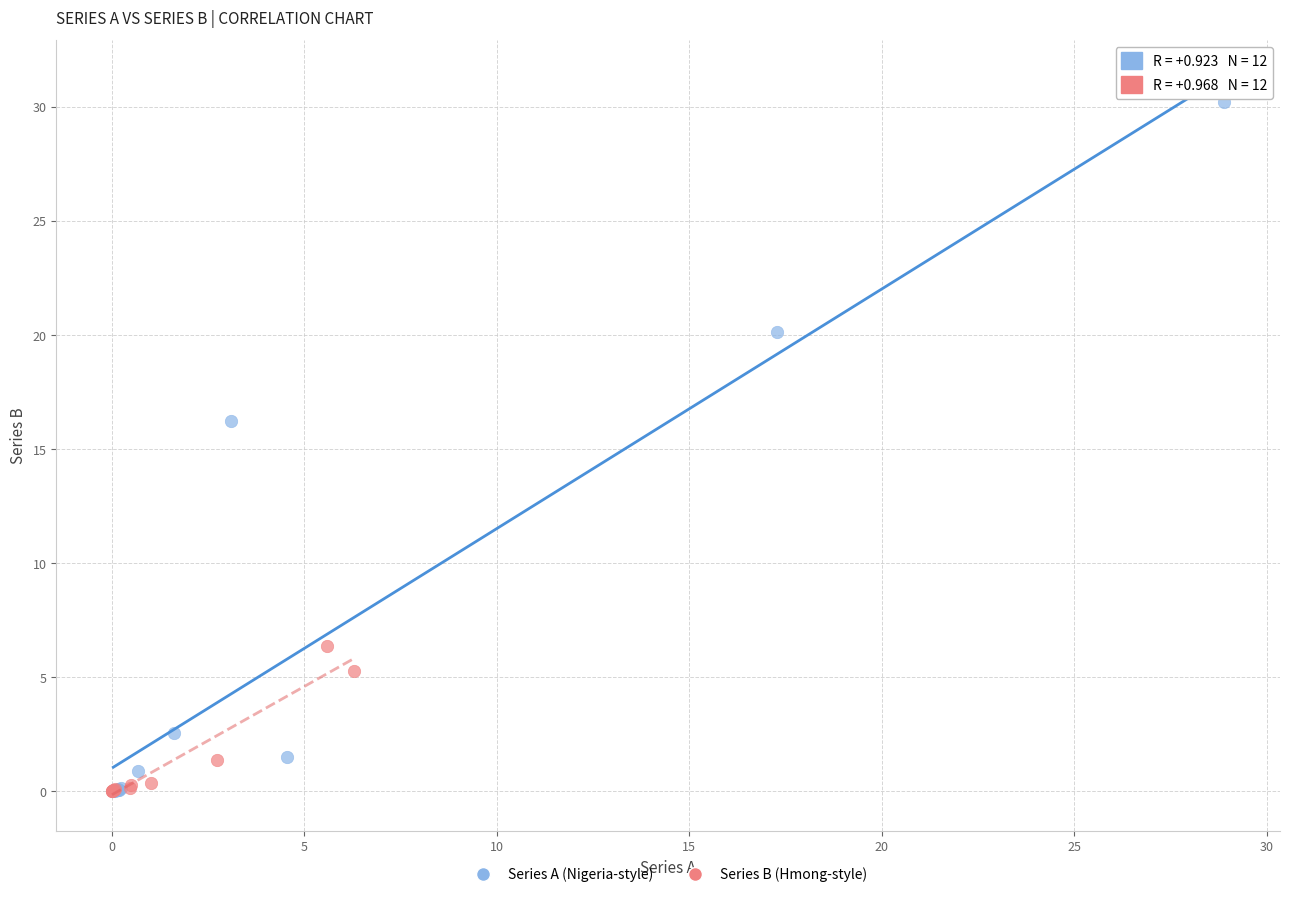

Which series reaches the maximum Y coordinate?

Series A (Nigeria-style)